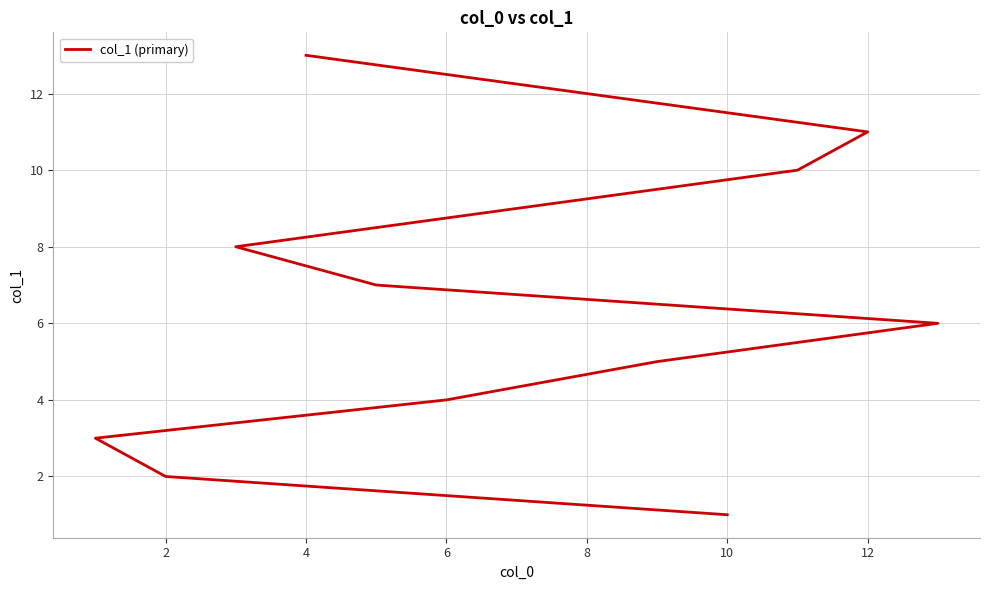

How many lines are shown in the chart?

1